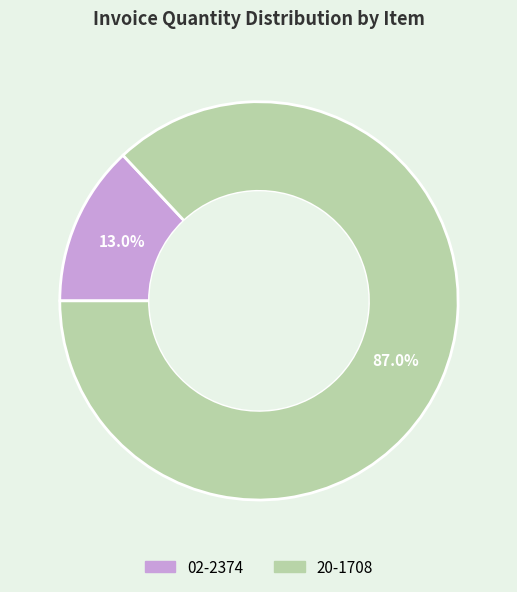

The 02-2374 slice represents 13% of the pie. True or false?

True